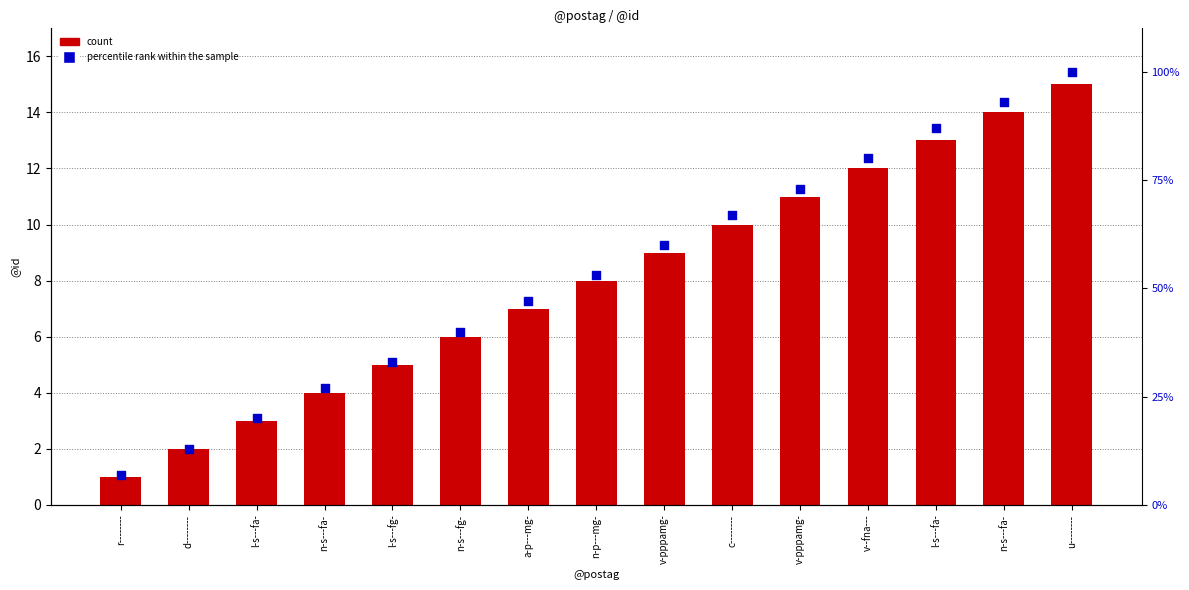

Which series has the largest total across all categories?

percentile rank within the sample